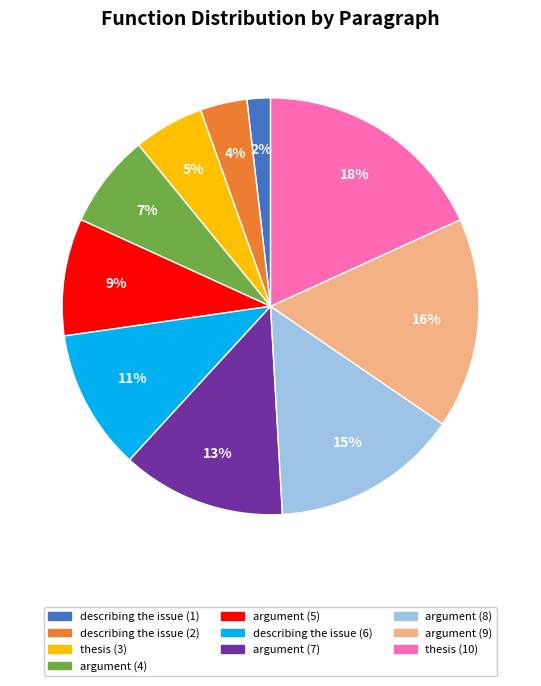

Does thesis (3) account for over 50% of the chart?

No